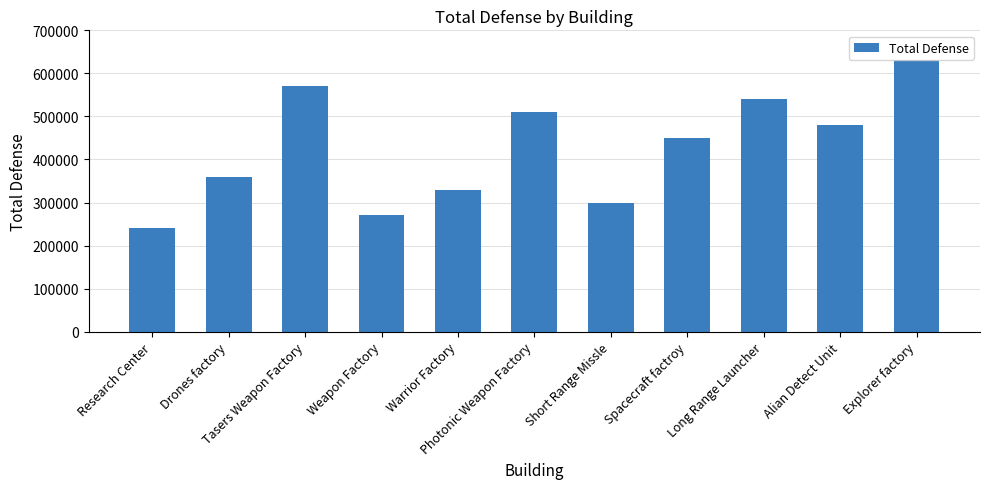

Reading left to right, list all the values displayed in this chart.

240000	360000	570000	270000	330000	510000	300000	450000	540000	480000	630000